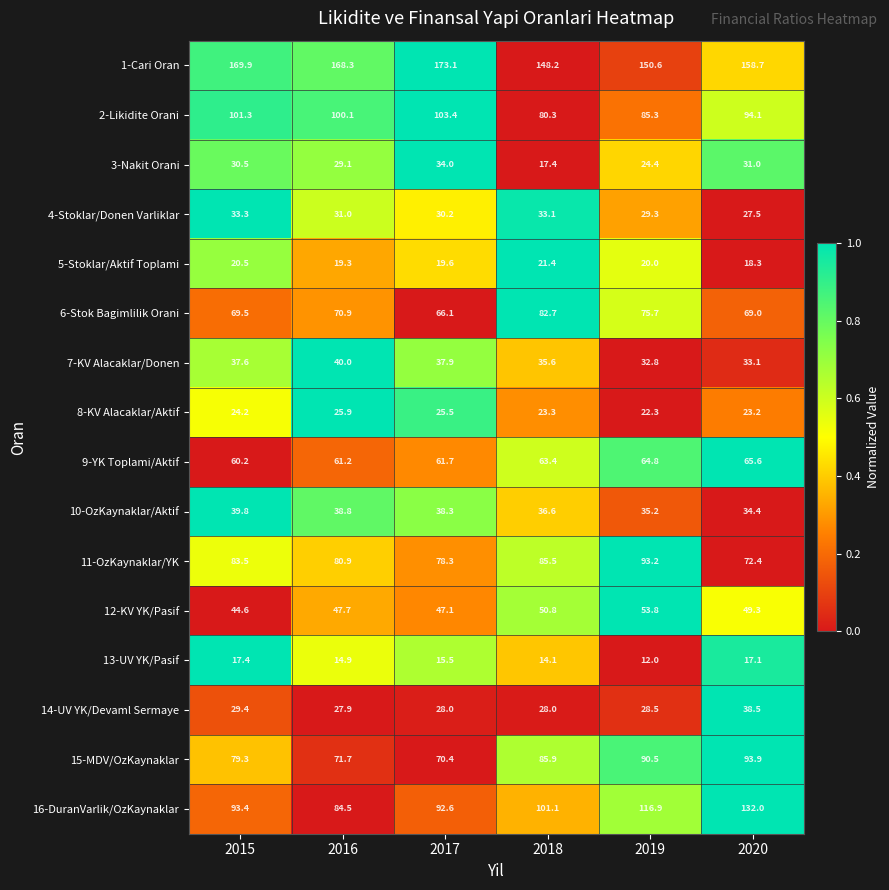

Between 2016 and 2020, which series saw the biggest shift?

16-DuranVarlik/OzKaynaklar